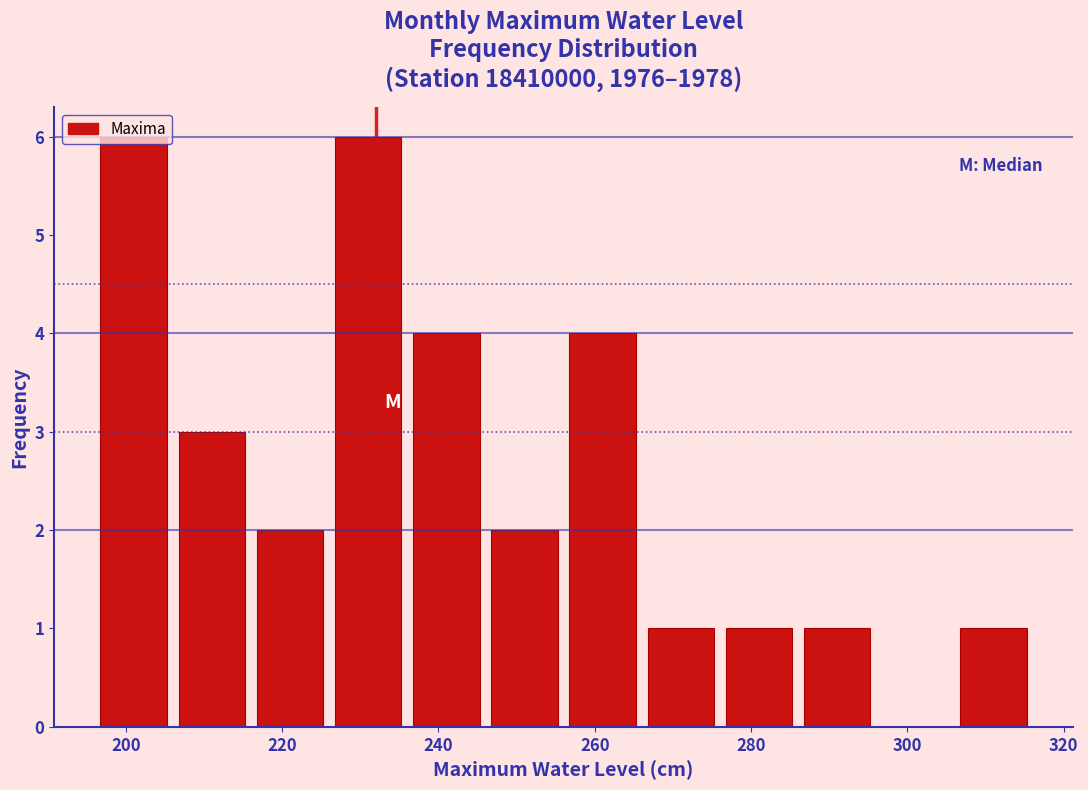

Reading left to right, transcribe this chart: for each bar, give the range it covers on the x-axis and its height. The values are not printed on the chart, so give them approximately, as read against the axis.

196 to 206: 6
206 to 216: 3
216 to 226: 2
226 to 236: 6
236 to 246: 4
246 to 256: 2
256 to 266: 4
266 to 276: 1
276 to 286: 1
286 to 296: 1
296 to 306: 0
306 to 316: 1